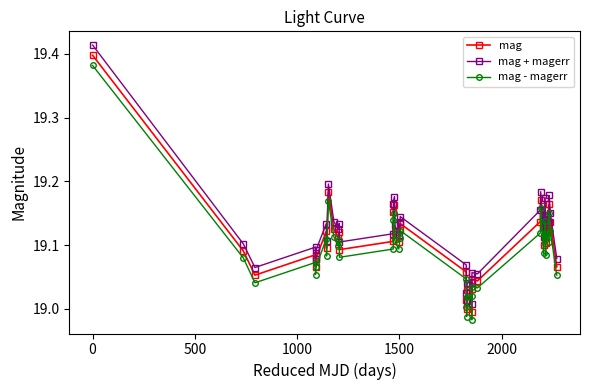

True or false: mag - magerr has more than 2 interior local peaks.

True